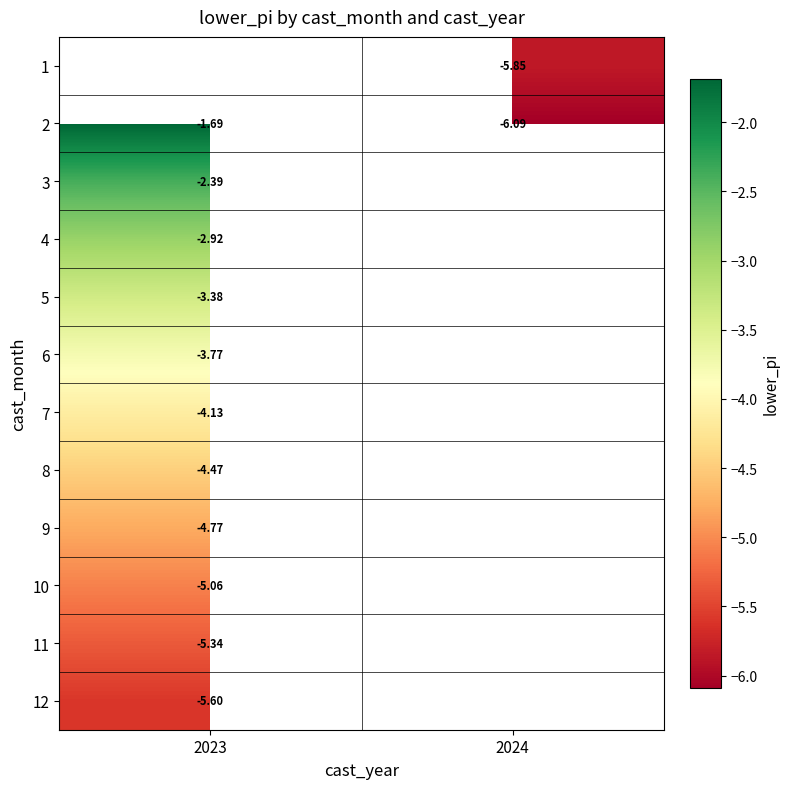

How many categories are shown in the chart?

2